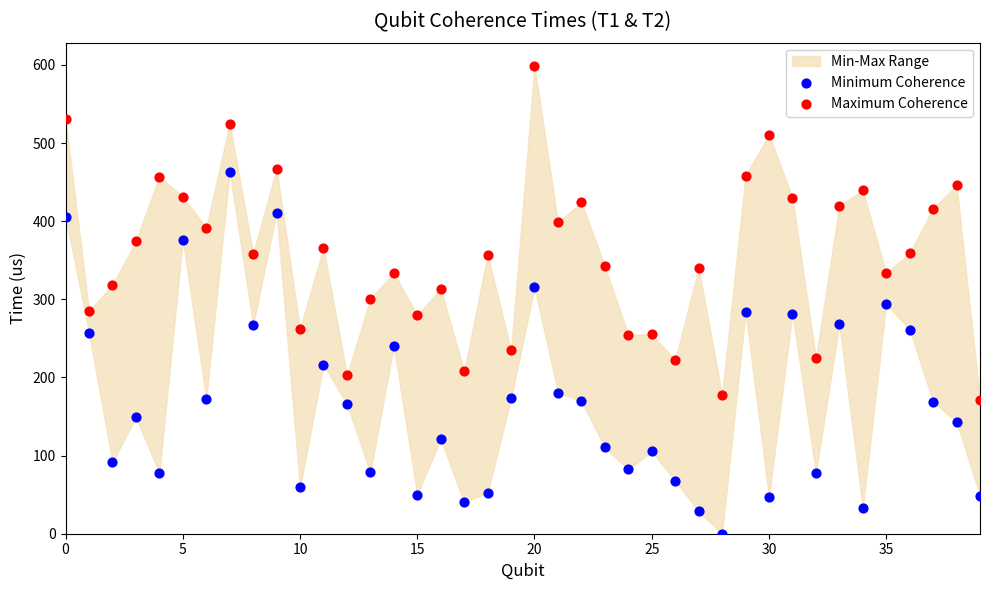

Which series reaches the maximum Y coordinate?

Maximum Coherence